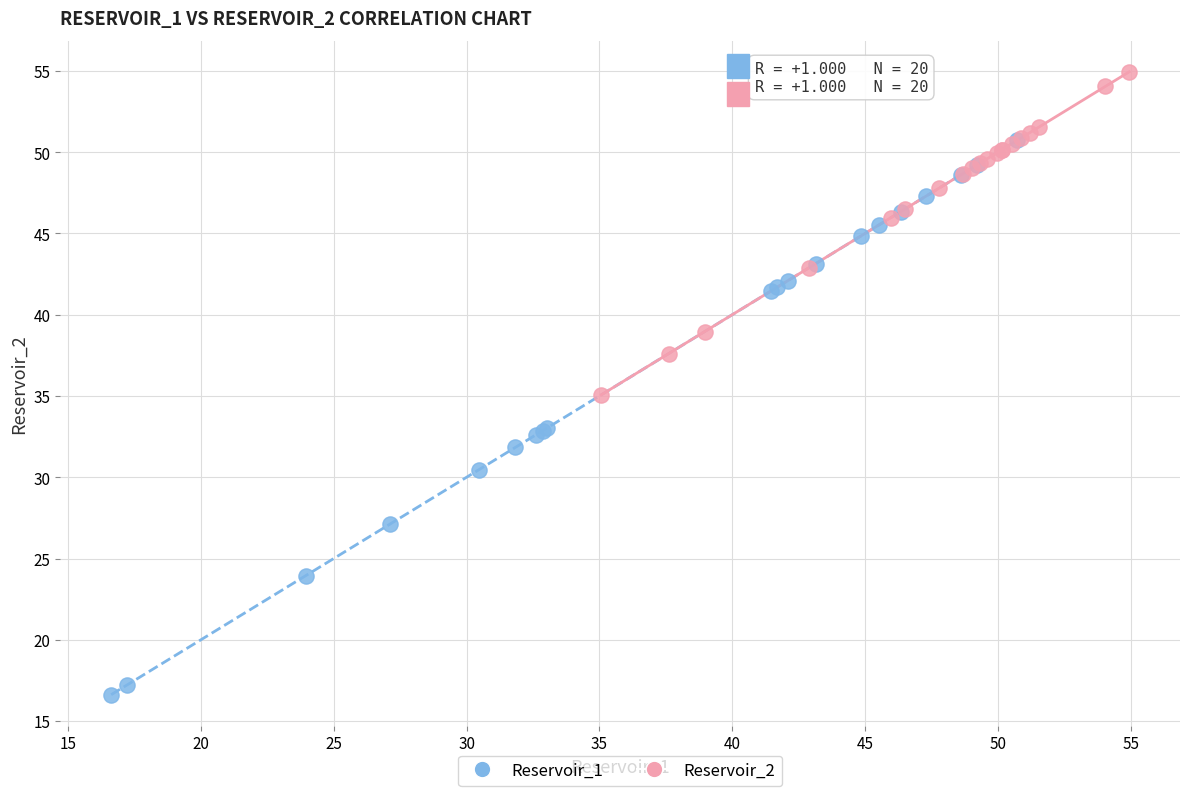

Which series reaches the maximum Y coordinate?

Reservoir_2